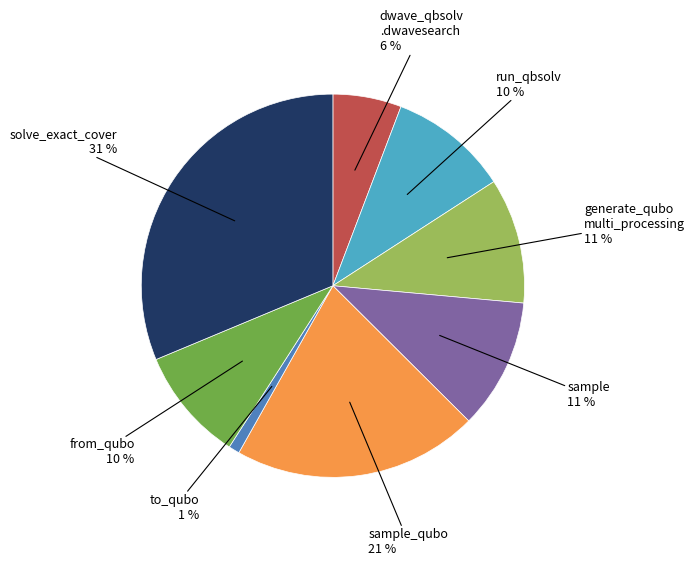

Does any single category account for the majority?

No